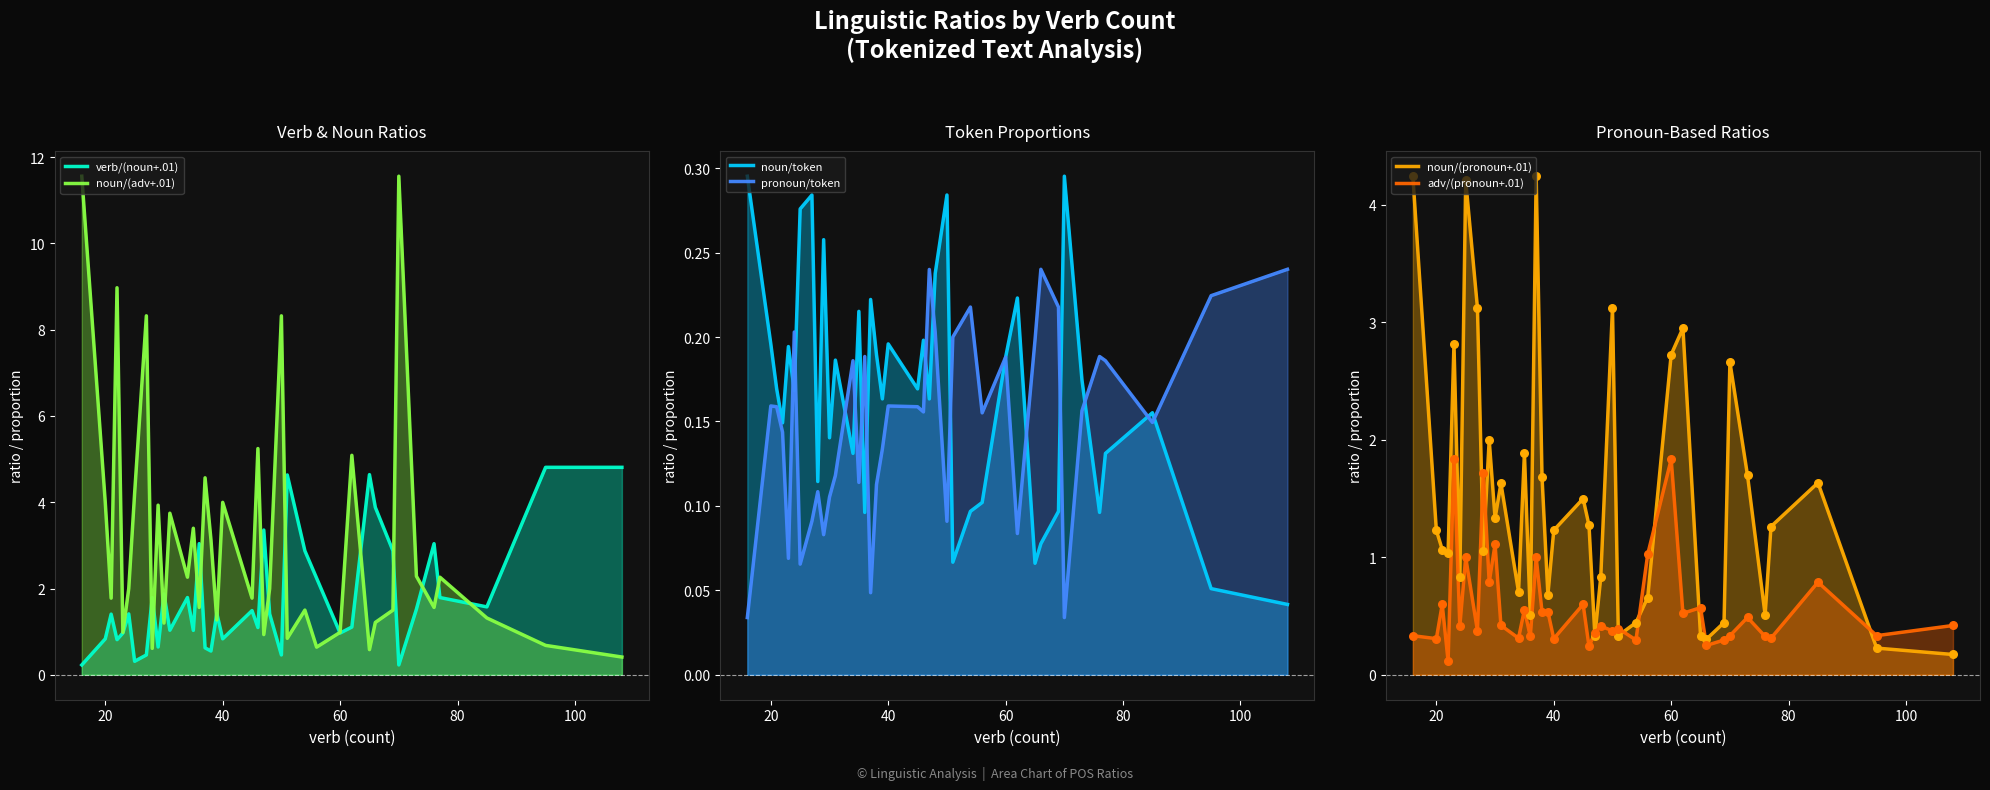

Which series contains the lowest Y value?

pronoun/token